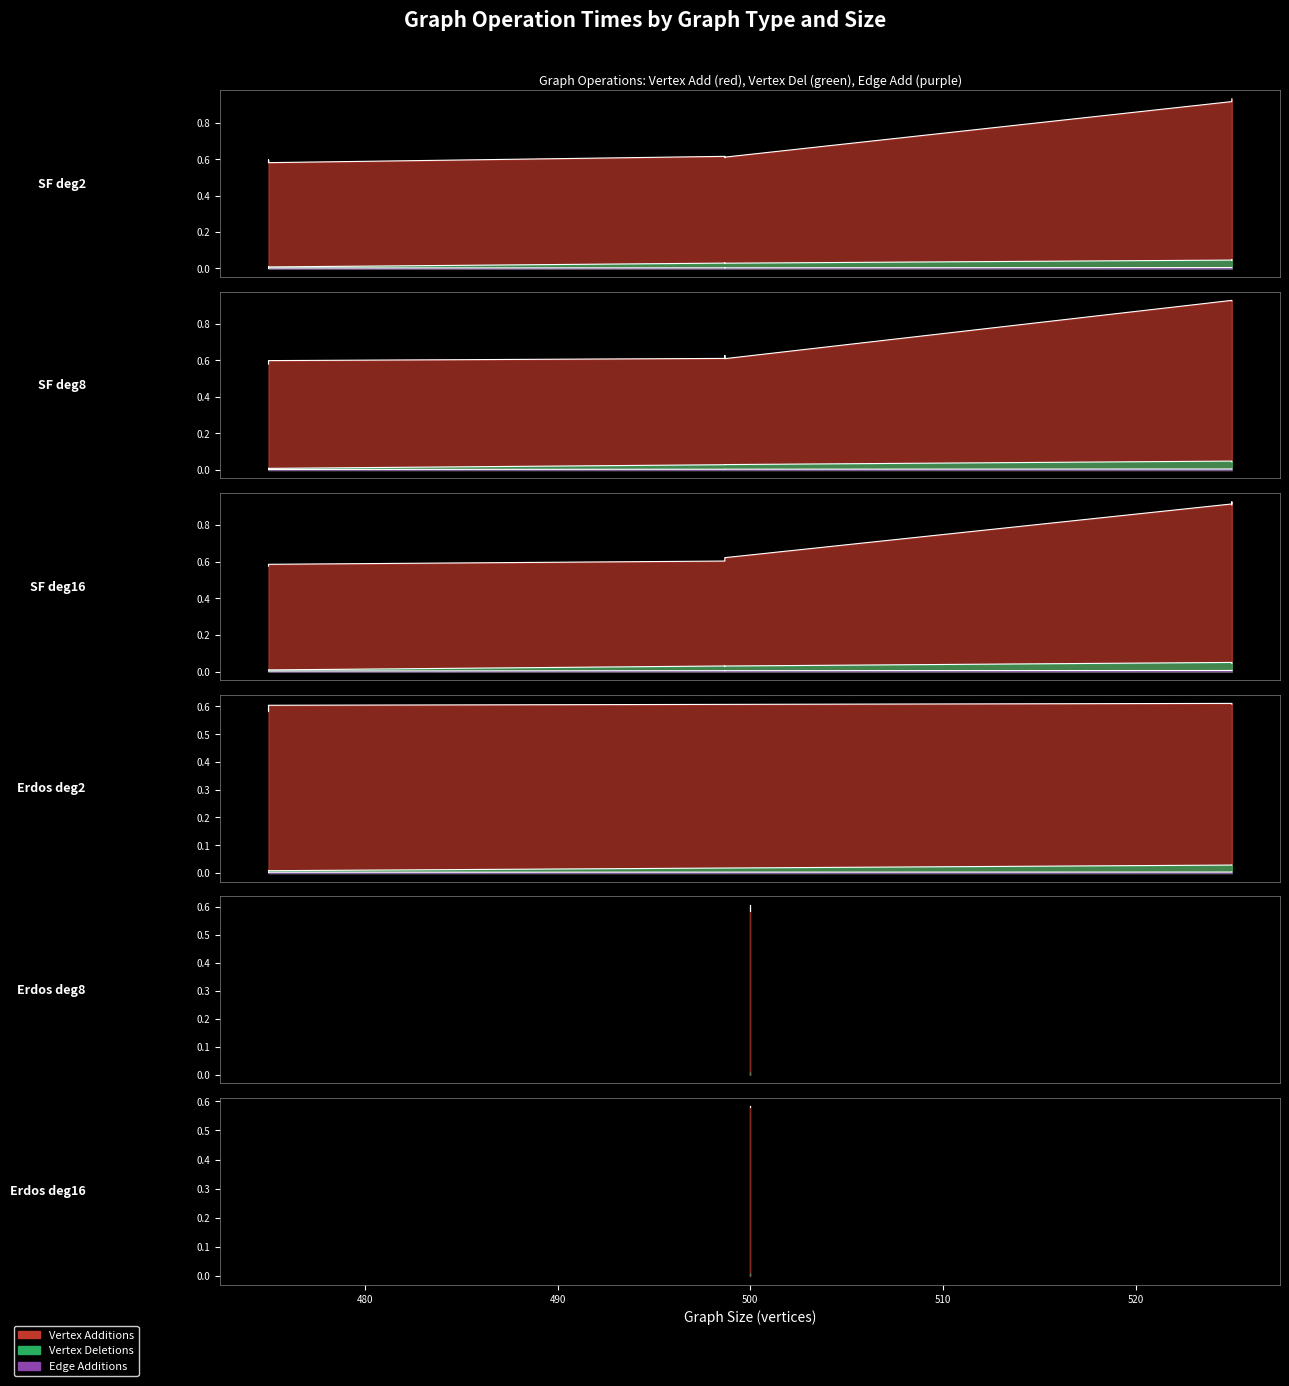

Does the chart display data point markers on the line(s)?

No